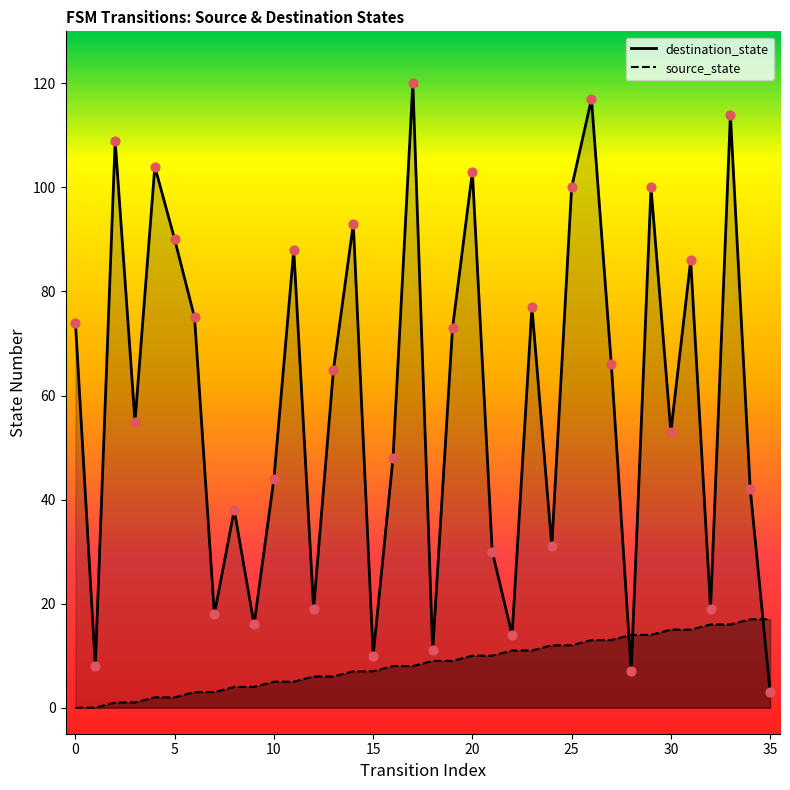

At which category is the sum across all series the highest?

26